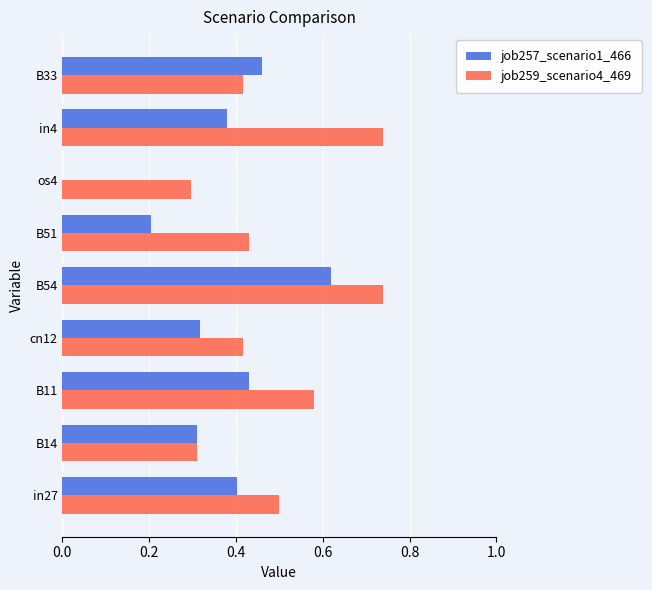

What is the sum of the job257_scenario1_466 values at in27 and B54?

1.0